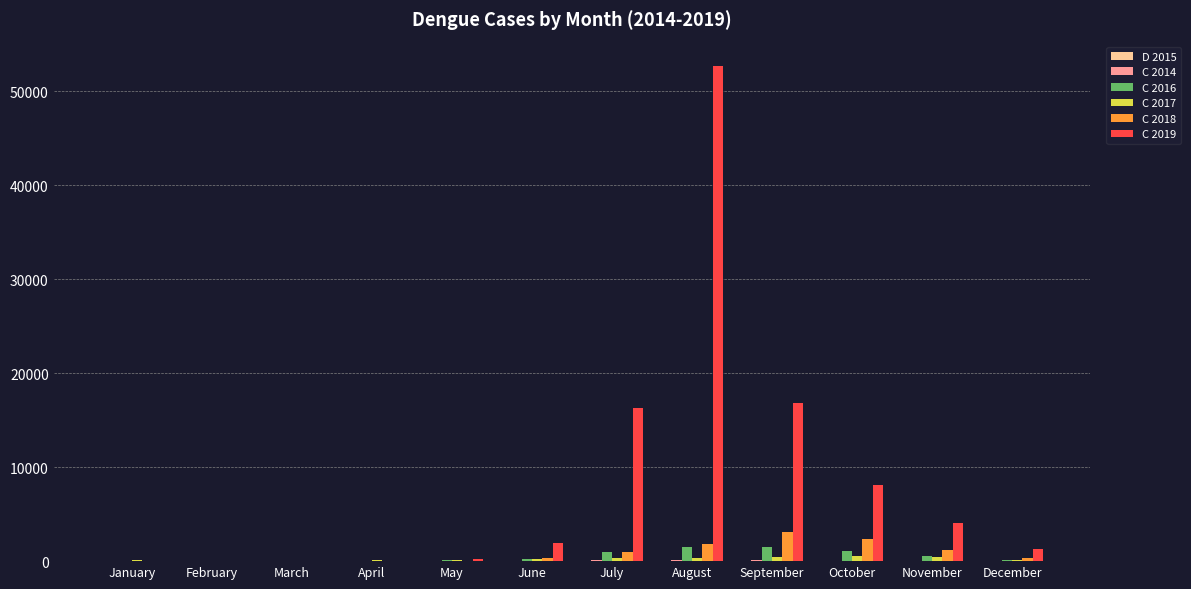

Which series has the largest total across all categories?

C 2019